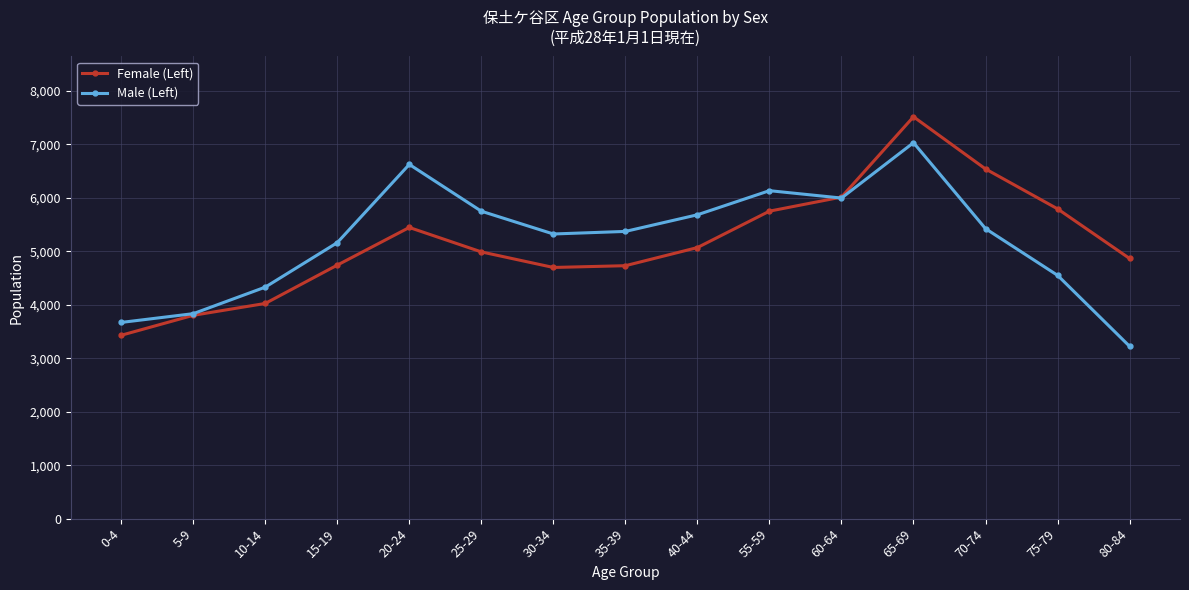

Is the value of Female (Left) at 70-74 greater than the value of Male (Left) at 25-29?

Yes